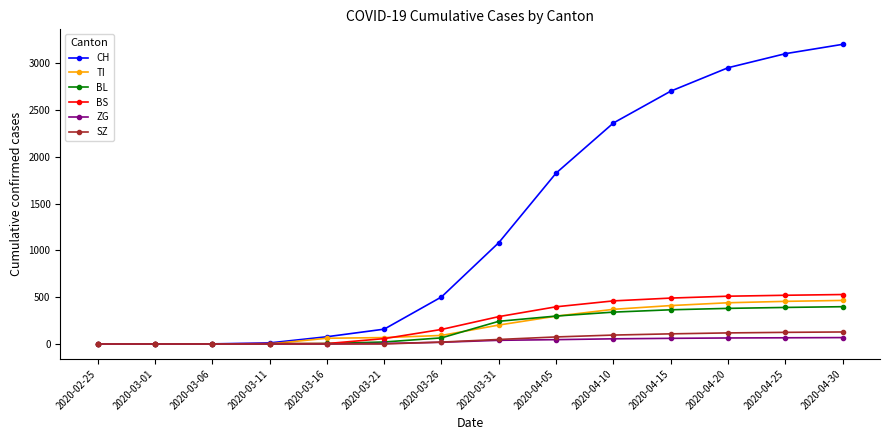

At which category does the chart reach its peak across all series?

2020-04-30